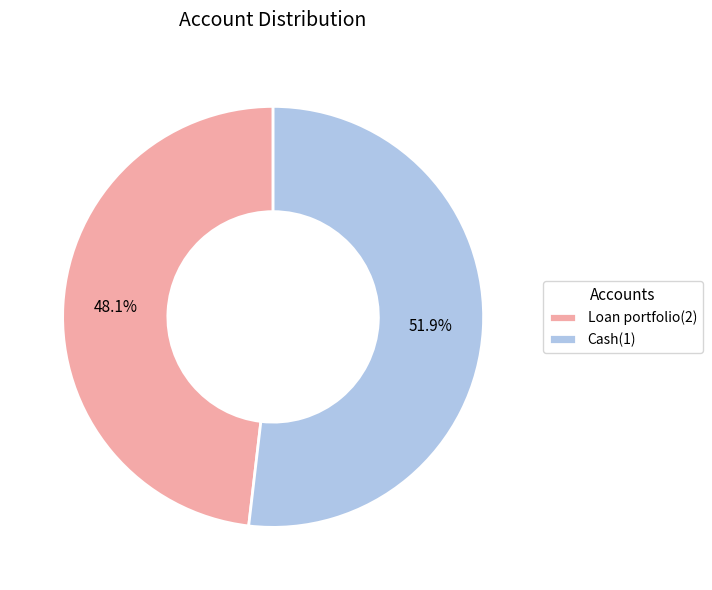

How much of the chart is everything except Loan portfolio(2)?

51.9%